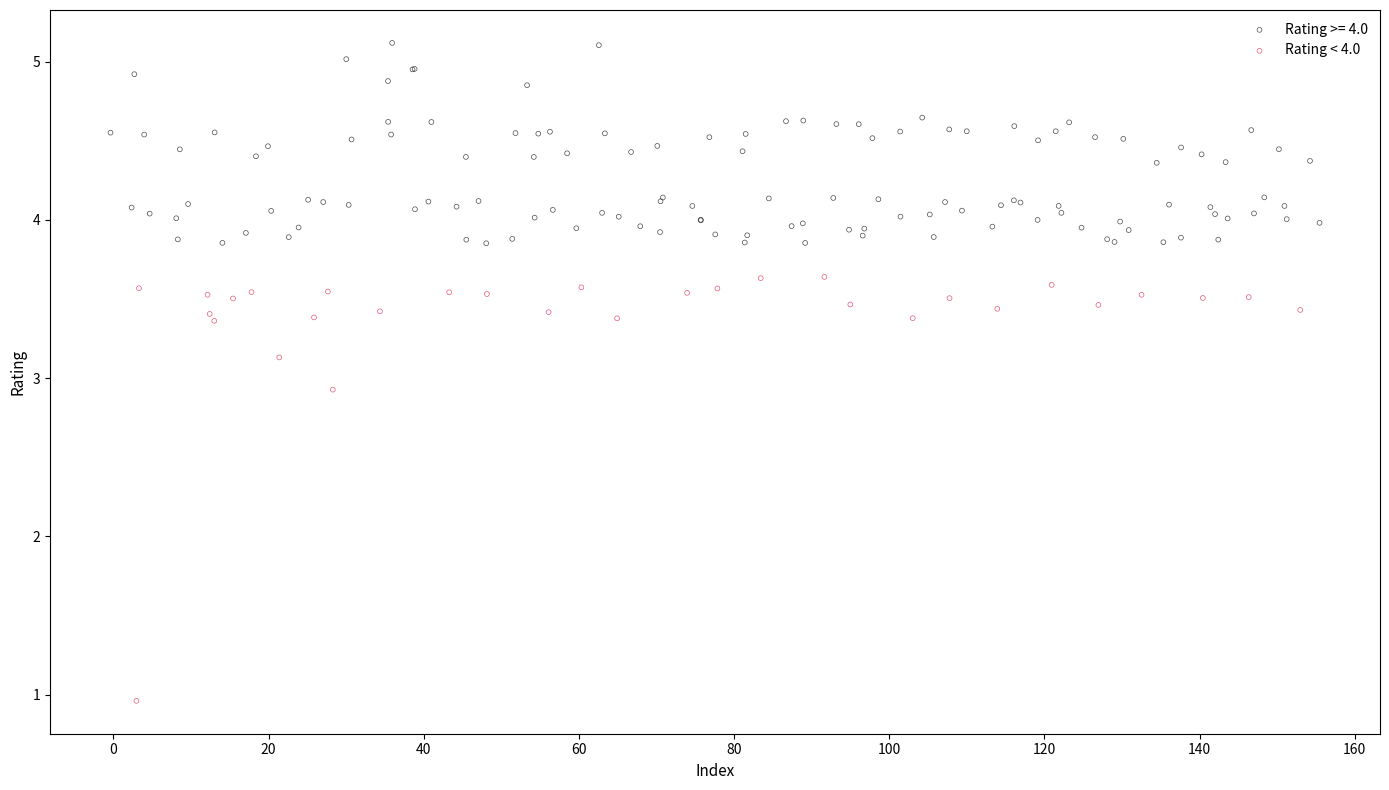

Which series reaches the minimum Y coordinate?

Rating < 4.0